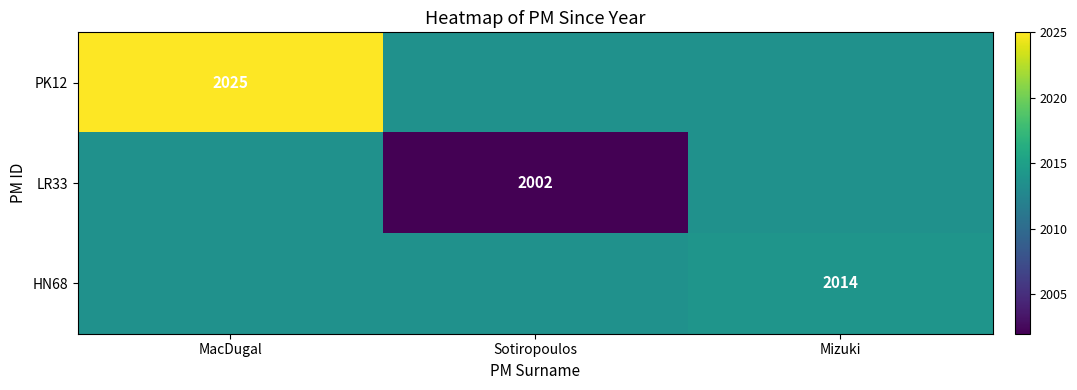

What is the greatest value displayed?

2025.0